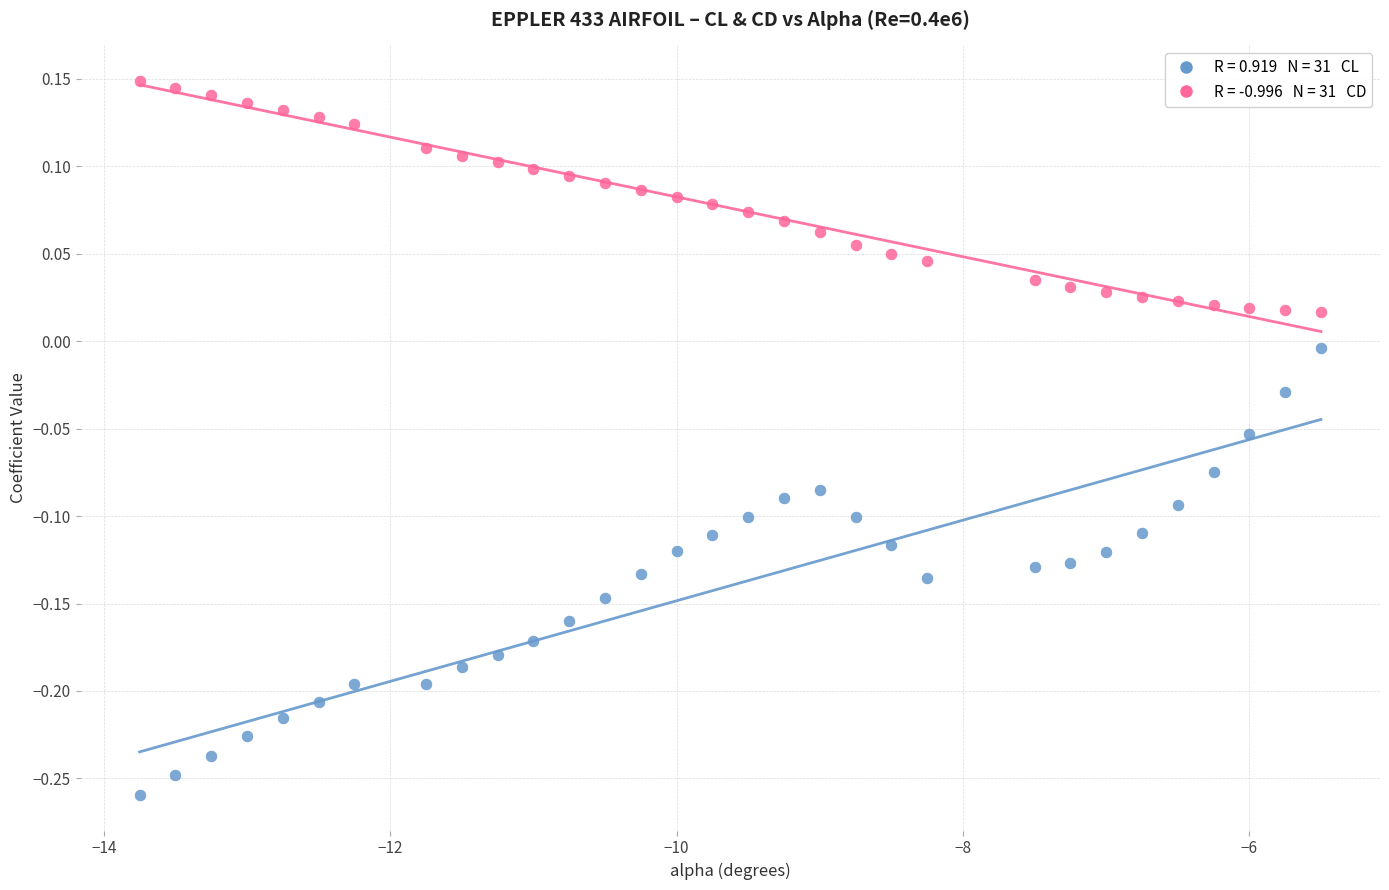

Across all data points, what is the range of X values (max minus min)?

8.2